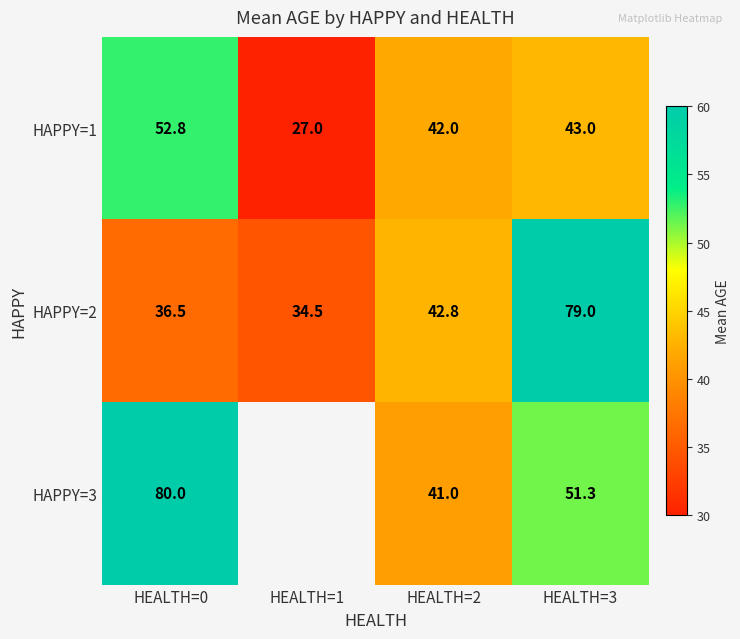

How many distinct data groups are displayed?

3